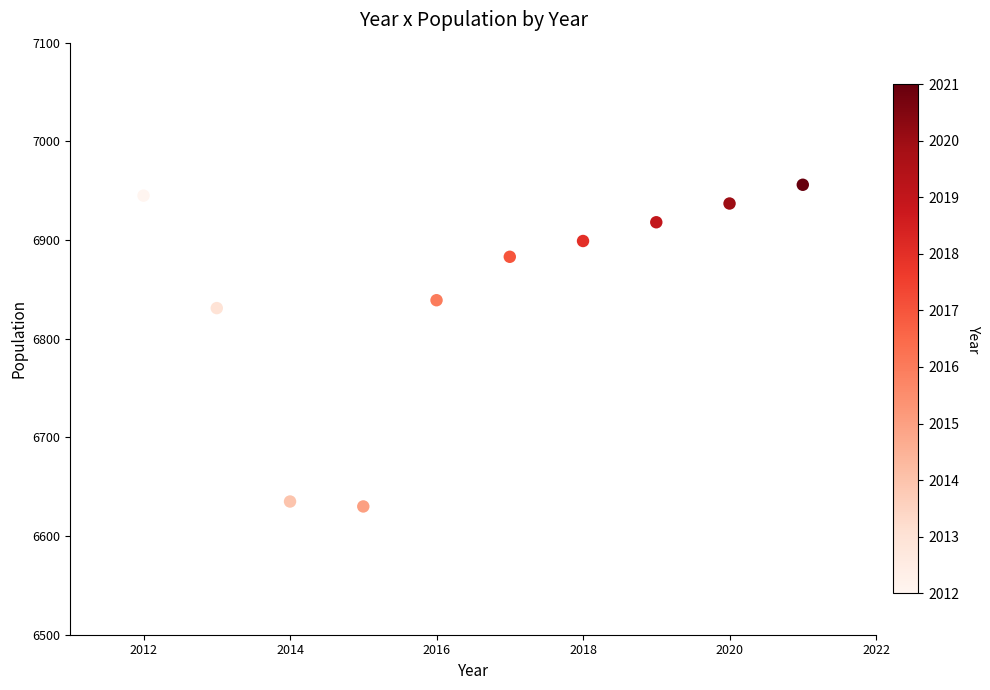

What is the average Y value?

6847